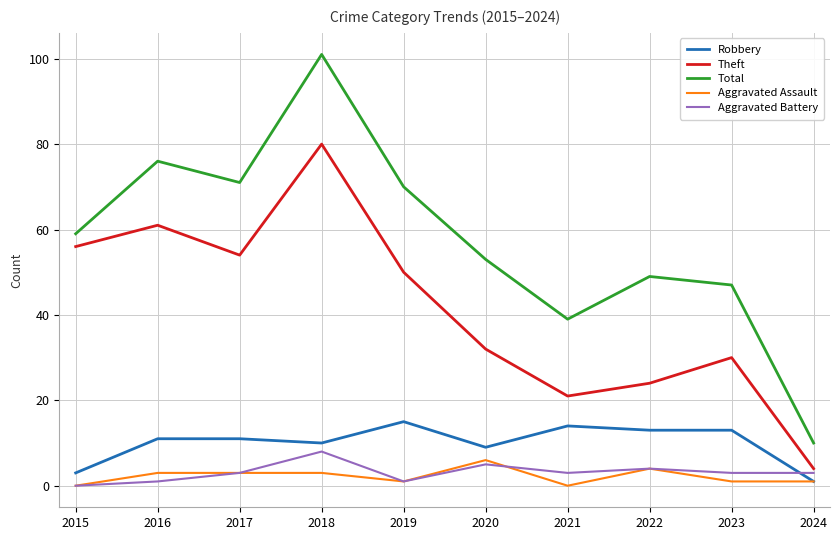

The Theft series shows 45 at 2023. True or false?

False